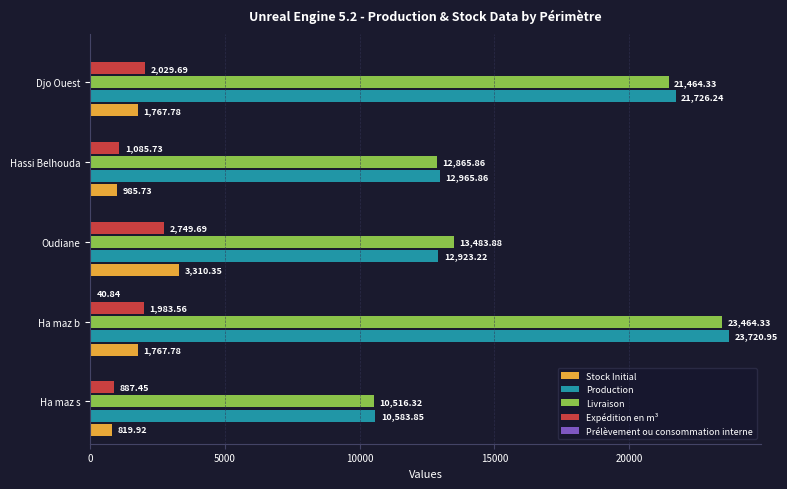

Which series changed the most between Oudiane and Djo Ouest?

Production